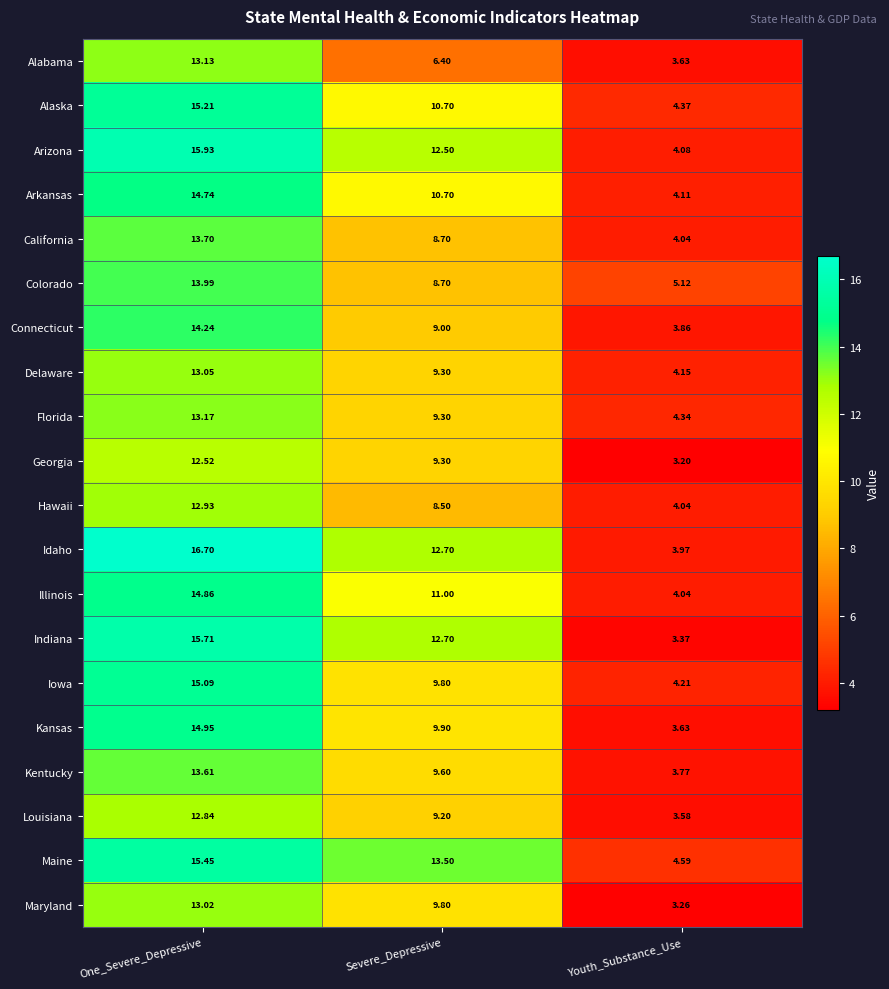

Rank the series by their maximum value, from lowest to highest.

Georgia, Louisiana, Hawaii, Maryland, Delaware, Alabama, Florida, Kentucky, California, Colorado, Connecticut, Arkansas, Illinois, Kansas, Iowa, Alaska, Maine, Indiana, Arizona, Idaho